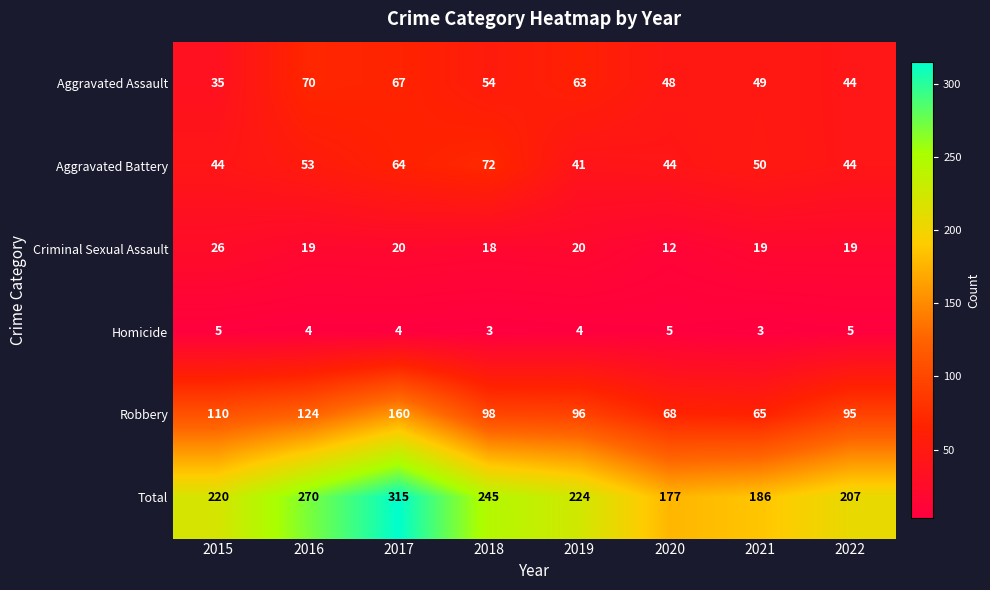

What is the difference between the highest and lowest values at 2020?

172